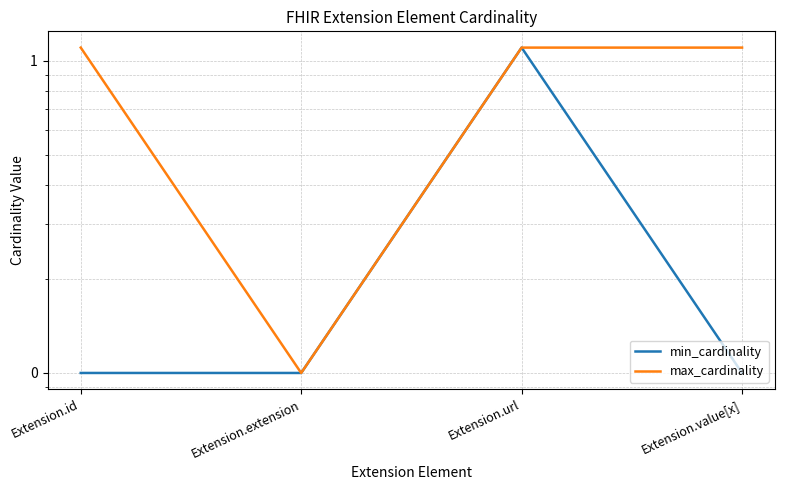

True or false: min_cardinality and max_cardinality cross at least once.

False